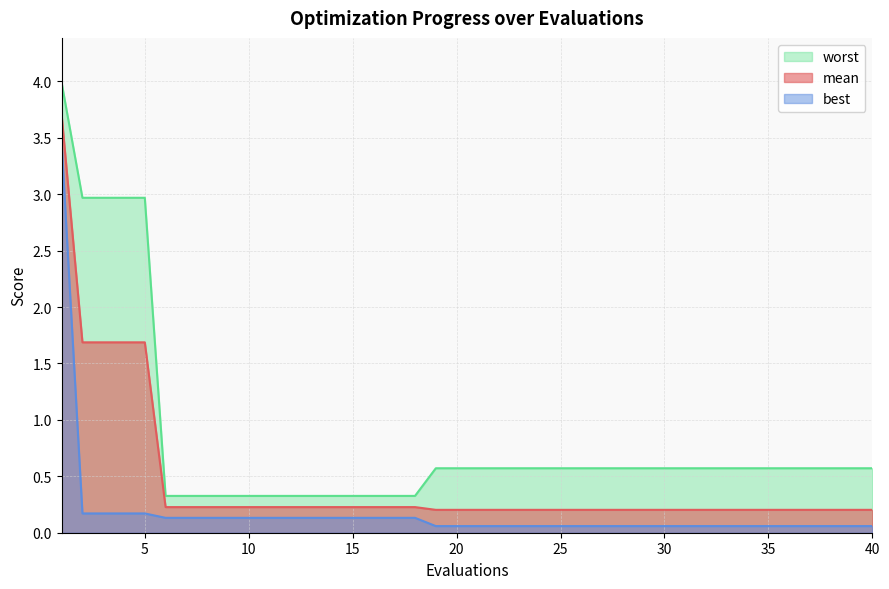

How many lines are shown in the chart?

3